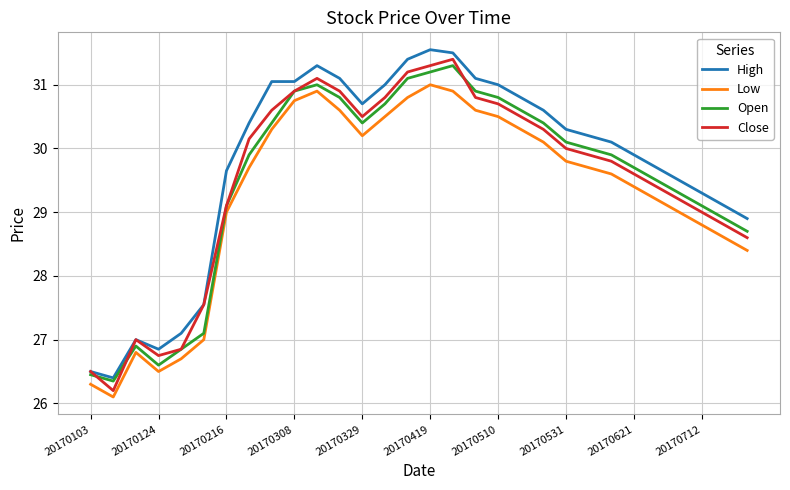

Is this an area chart (filled region under the line)?

No